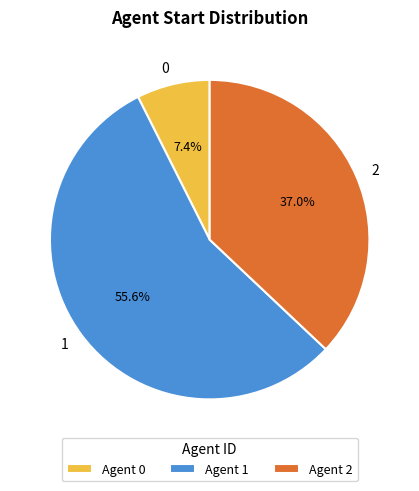

Rank the categories by value from lowest to highest.

Agent 0, Agent 2, Agent 1